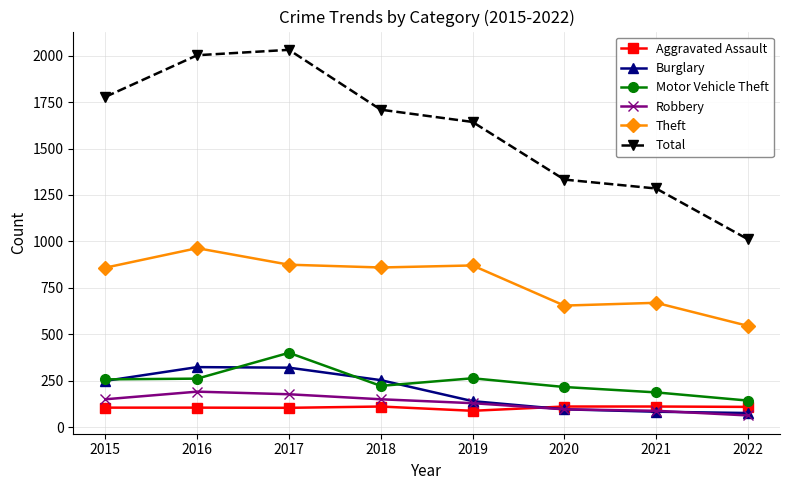

True or false: Aggravated Assault and Robbery cross at least once.

True